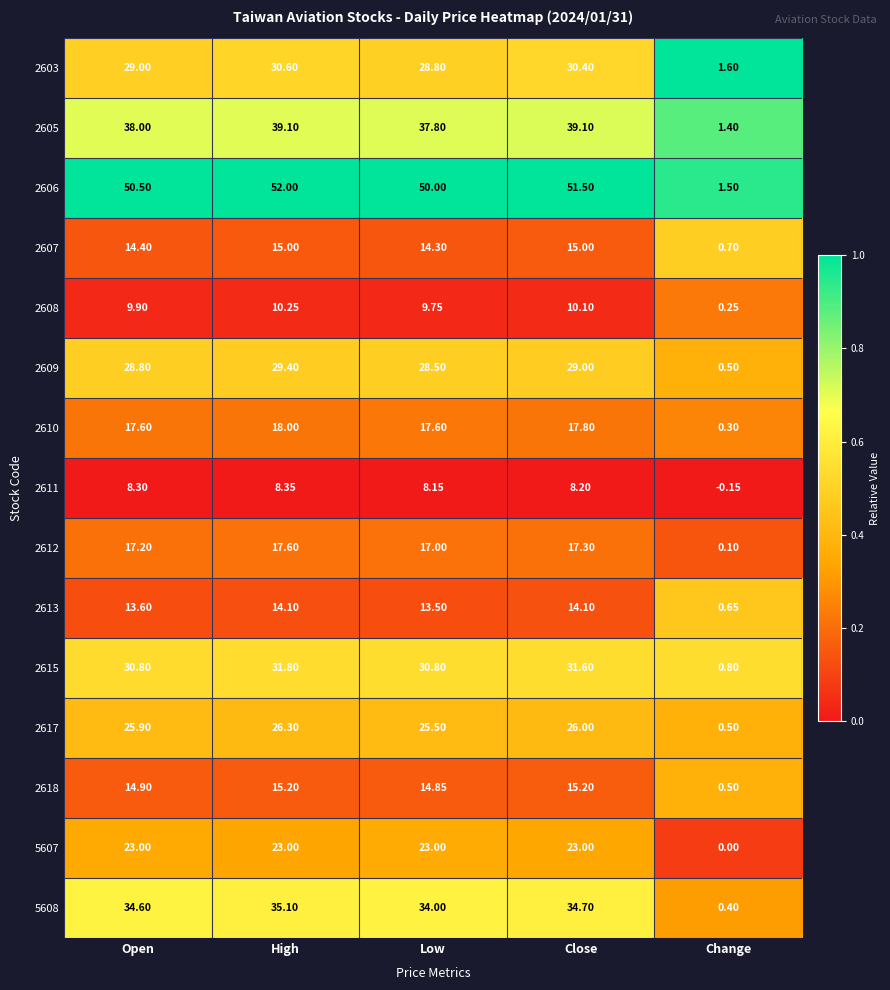

At which label is 2609 closest to 14?

Change